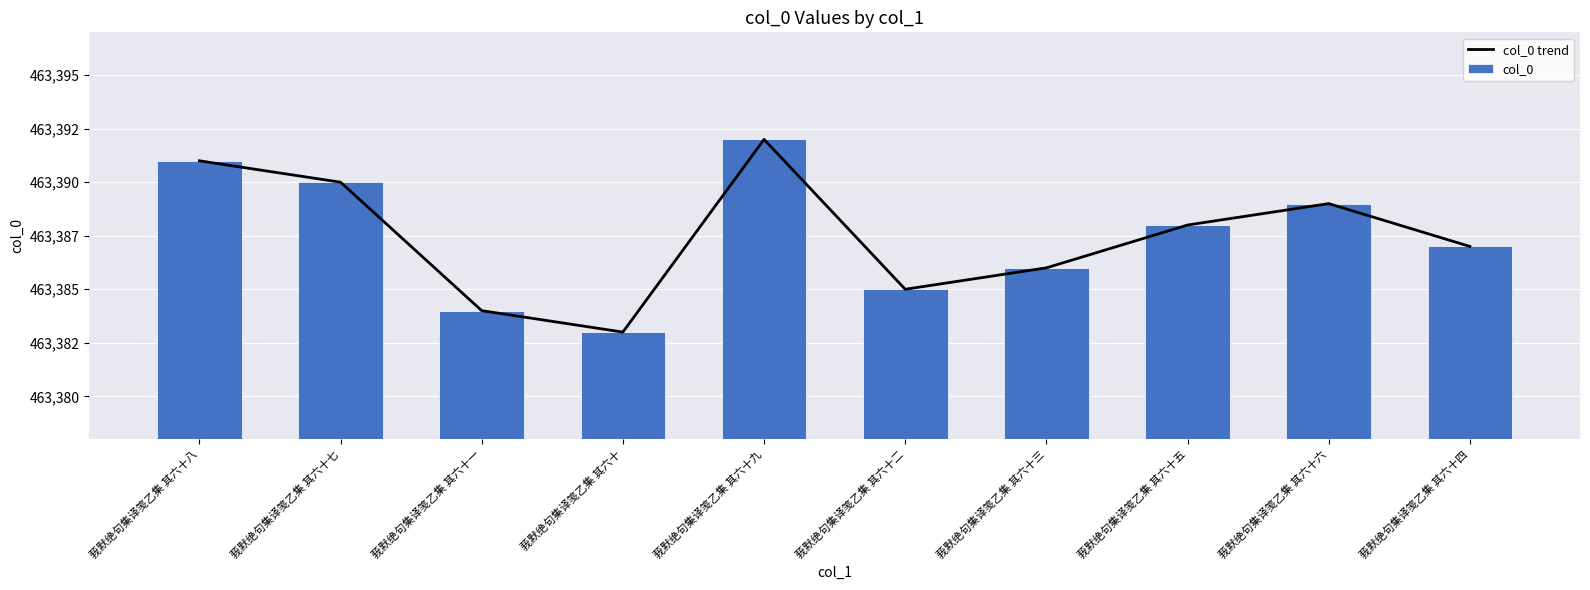

True or false: col_0 trend has a value of 134392 at 莪默绝句集译笺乙集 其六十六.

False